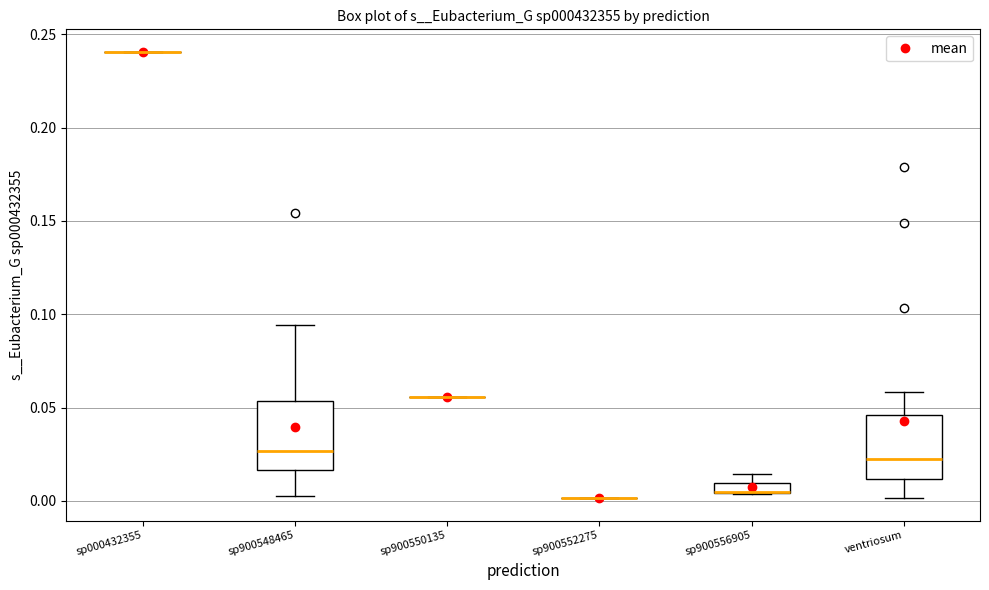

Where does the lower whisker of the box for sp900548465 end on the y-axis? The values are not printed on the chart, so give them approximately, as read against the axis.

0.005